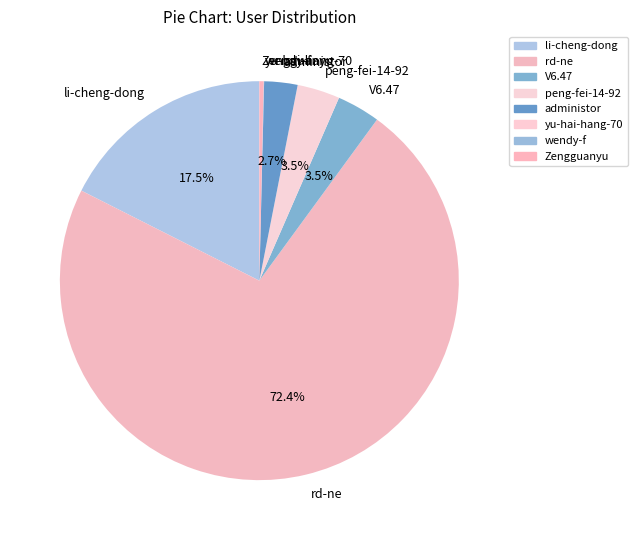

What is the largest slice in the pie chart?

rd-ne